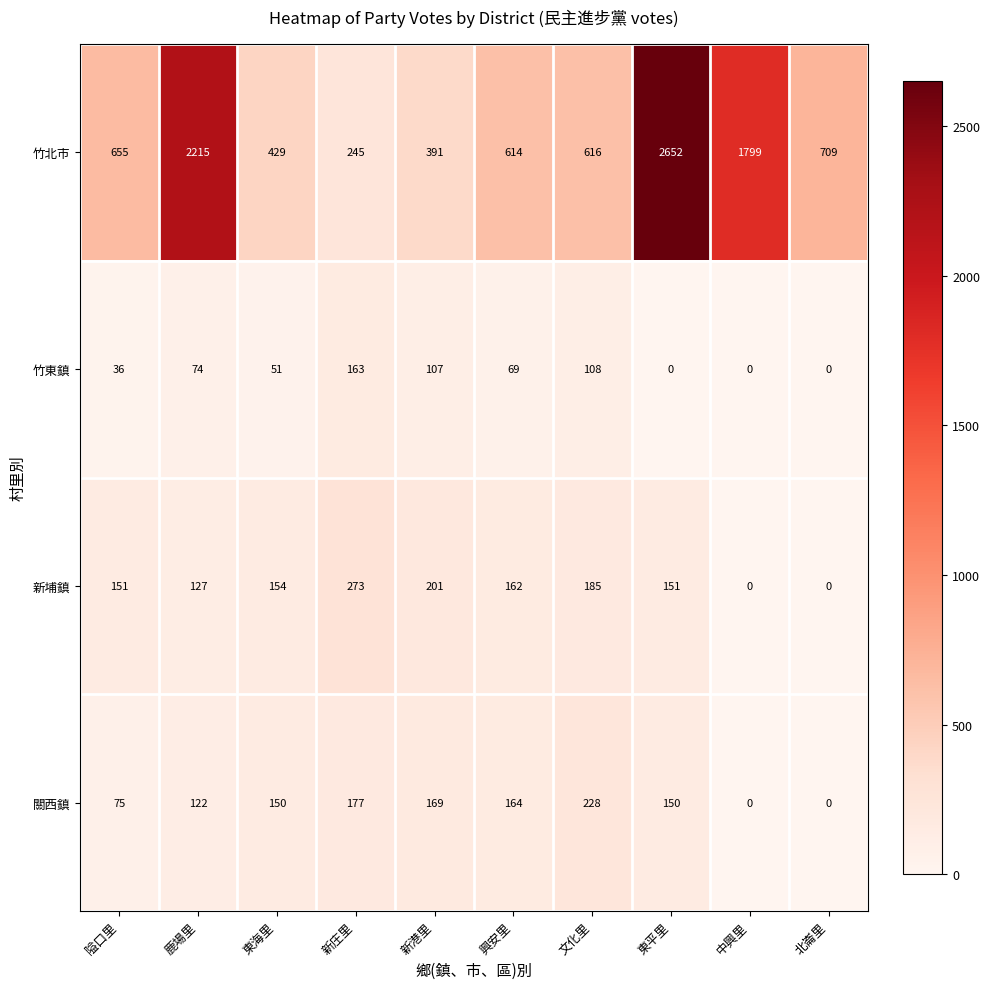

What is the sum of all 新埔鎮 values?

1404